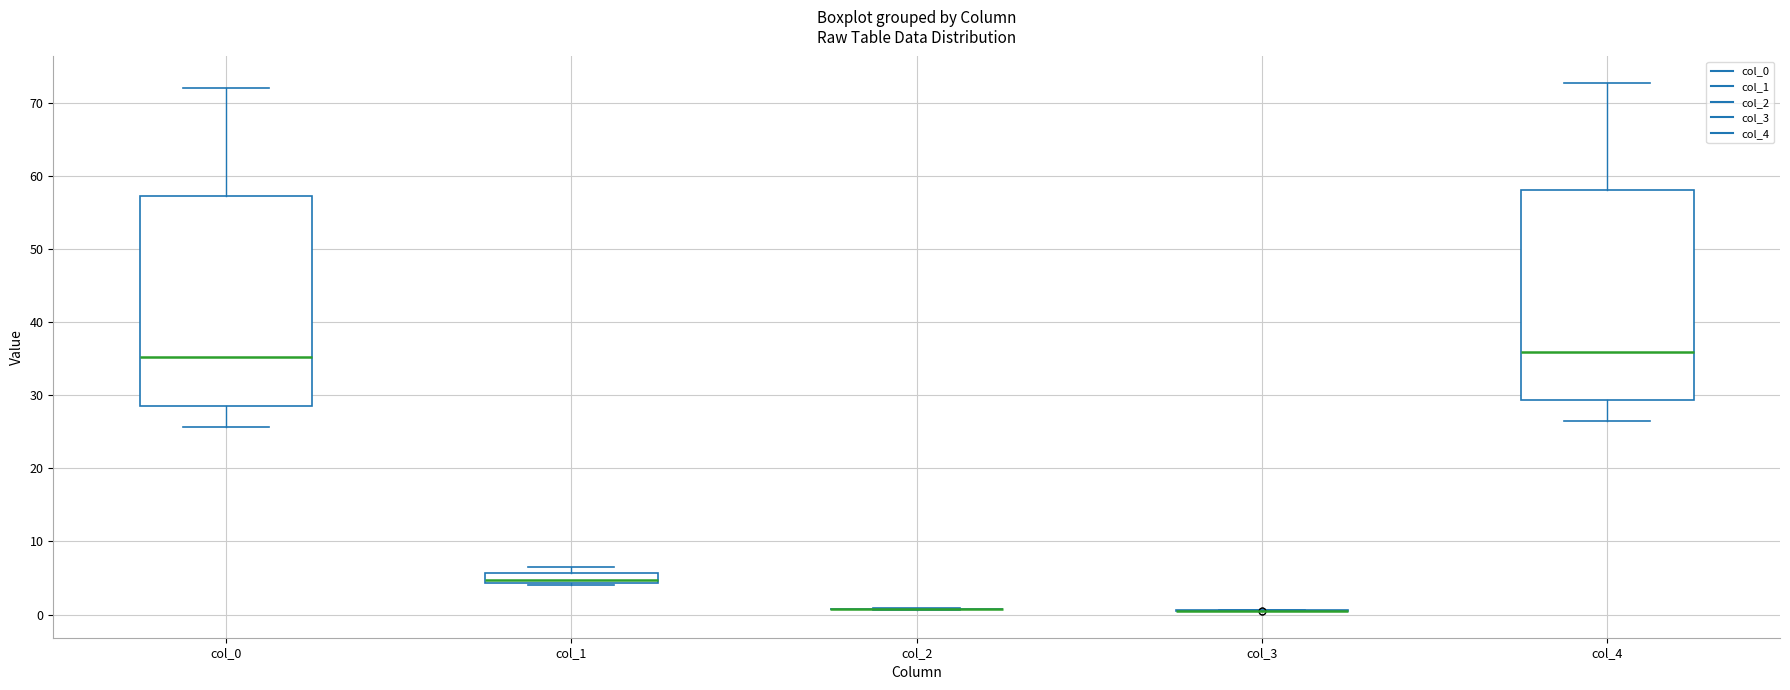

Where is the upper edge of the box for col_1 on the y-axis? The values are not printed on the chart, so give them approximately, as read against the axis.

6